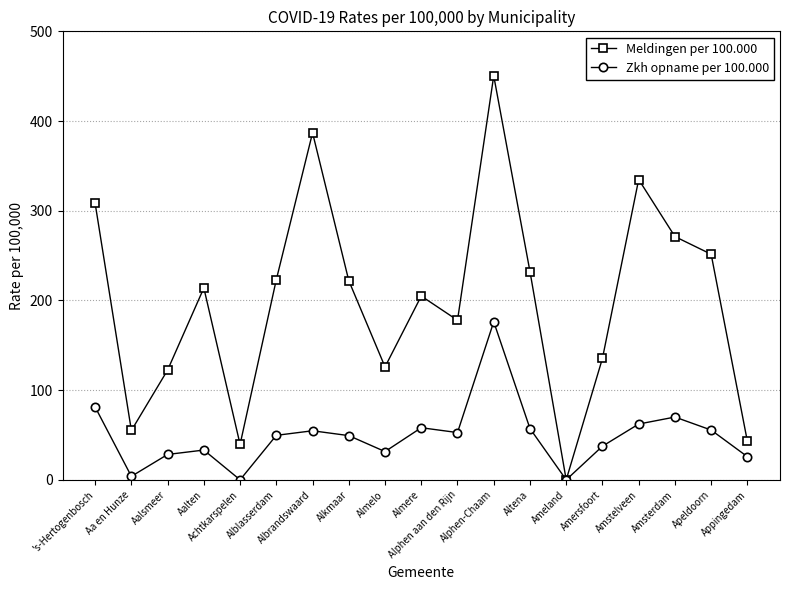

How many lines are shown in the chart?

2